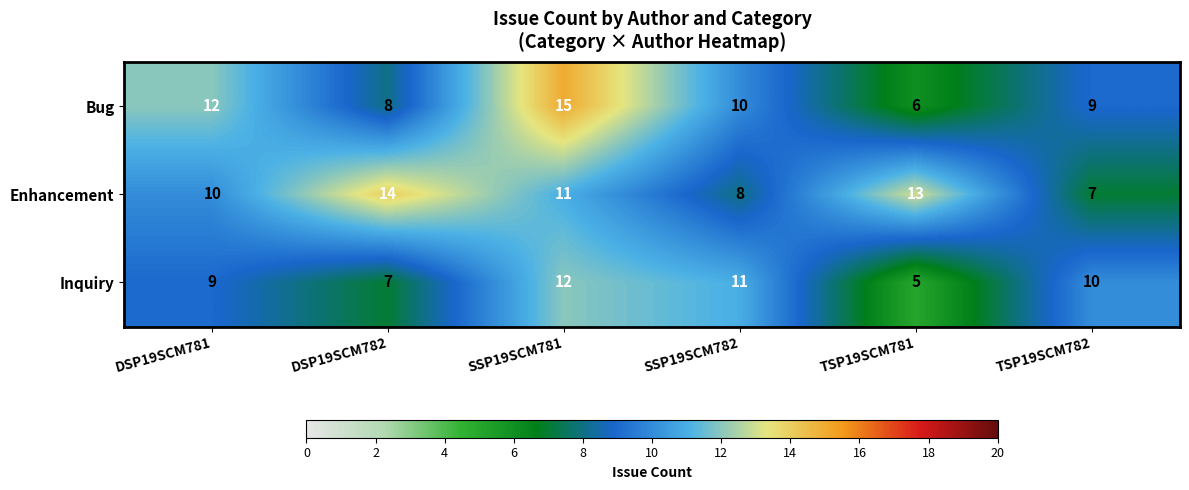

Rank the series by their average value, from highest to lowest.

Enhancement, Bug, Inquiry